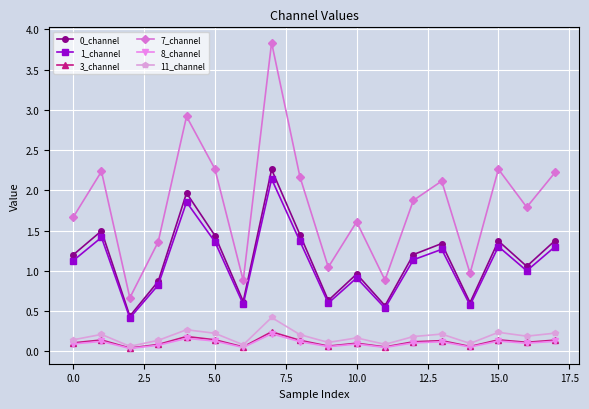

What is the value of the 0_channel point at the 4th from the left?

0.9